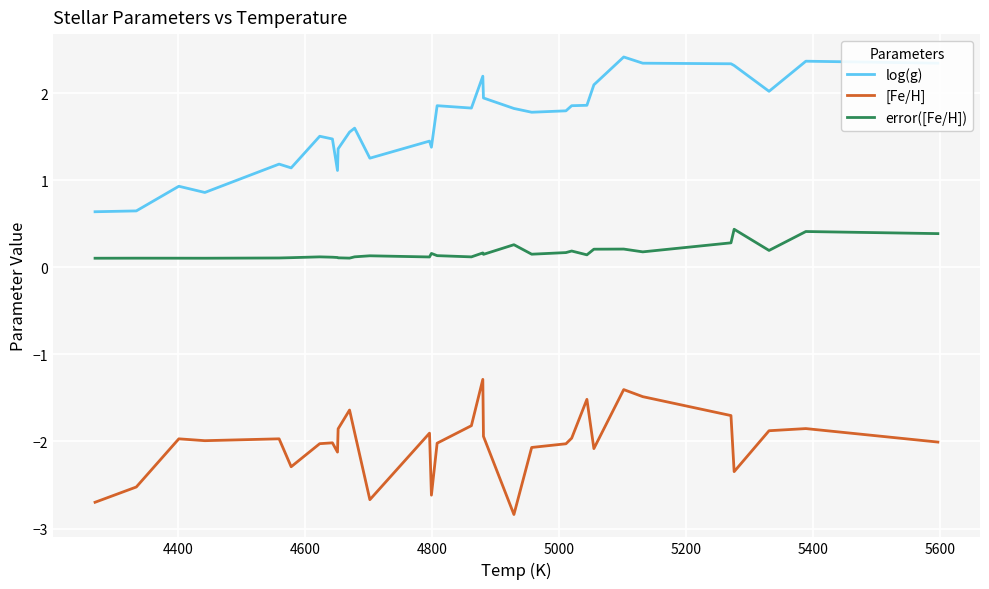

Which series has the largest total across all categories?

log(g)